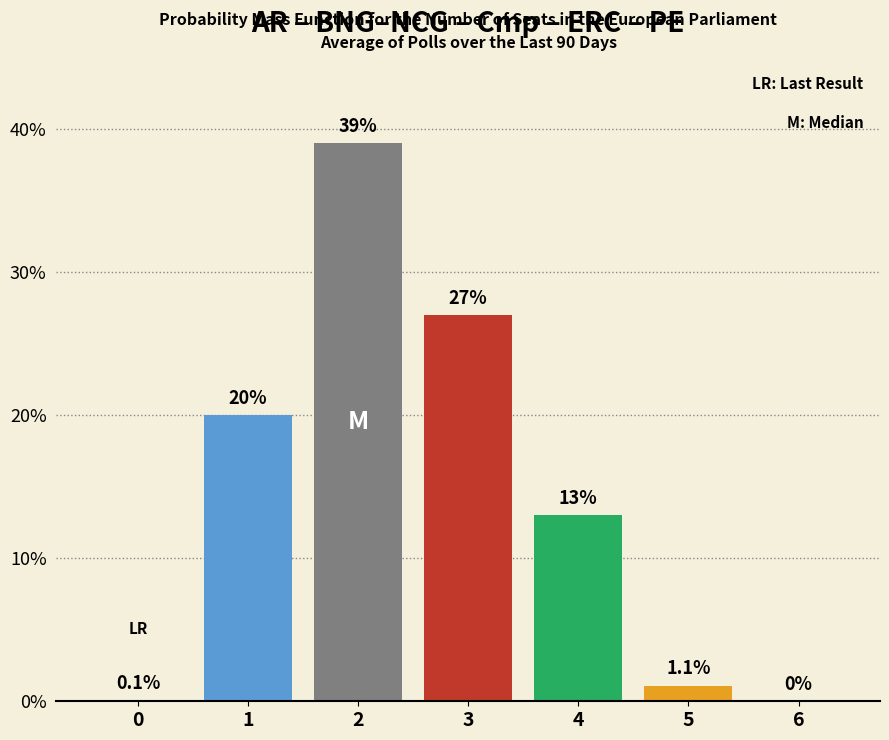

Reading right to left, what are all the values shown in this chart?

6=0.0	5=1.1	4=13.0	3=27.0	2=39.0	1=20.0	0=0.1